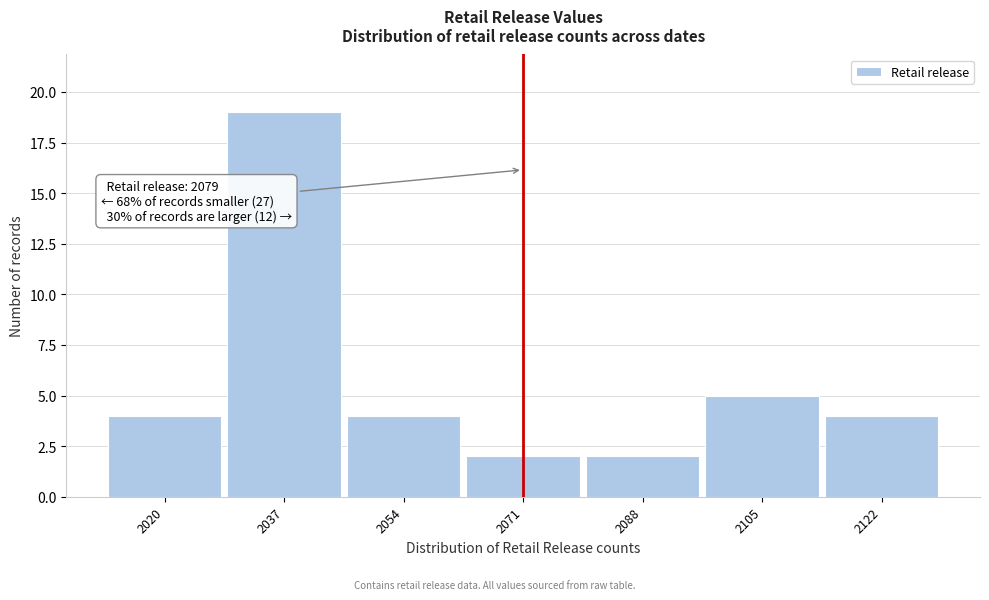

Reading right to left, extract all data points from this chart.

2122=4	2105=5	2088=2	2071=2	2054=4	2037=19	2020=4